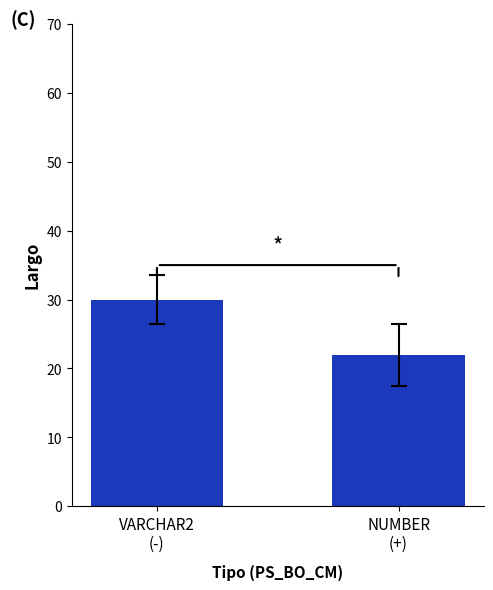

What is the change in value from VARCHAR2
(-) to NUMBER
(+)?

-8